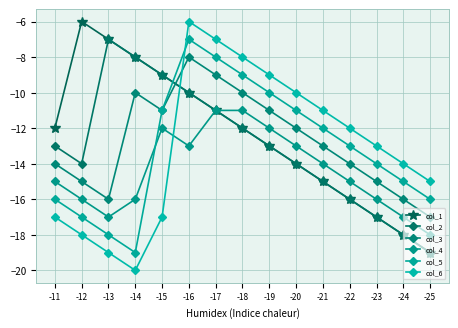

Where is the first local maximum for col_4?

-15